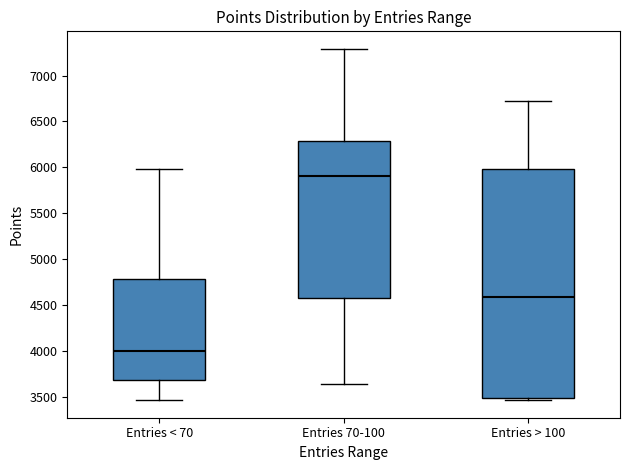

Reading left to right, transcribe this box plot: for each box, give where its median line is, the range the box spans, and where its two whiskers end, as read against the y-axis. The values are not printed on the chart, so give them approximately, as read against the axis.

Entries < 70: median 4000, box 3700 to 4800, whiskers 3450 to 6000
Entries 70-100: median 5900, box 4600 to 6300, whiskers 3650 to 7300
Entries > 100: median 4600, box 3500 to 6000, whiskers 3450 to 6700